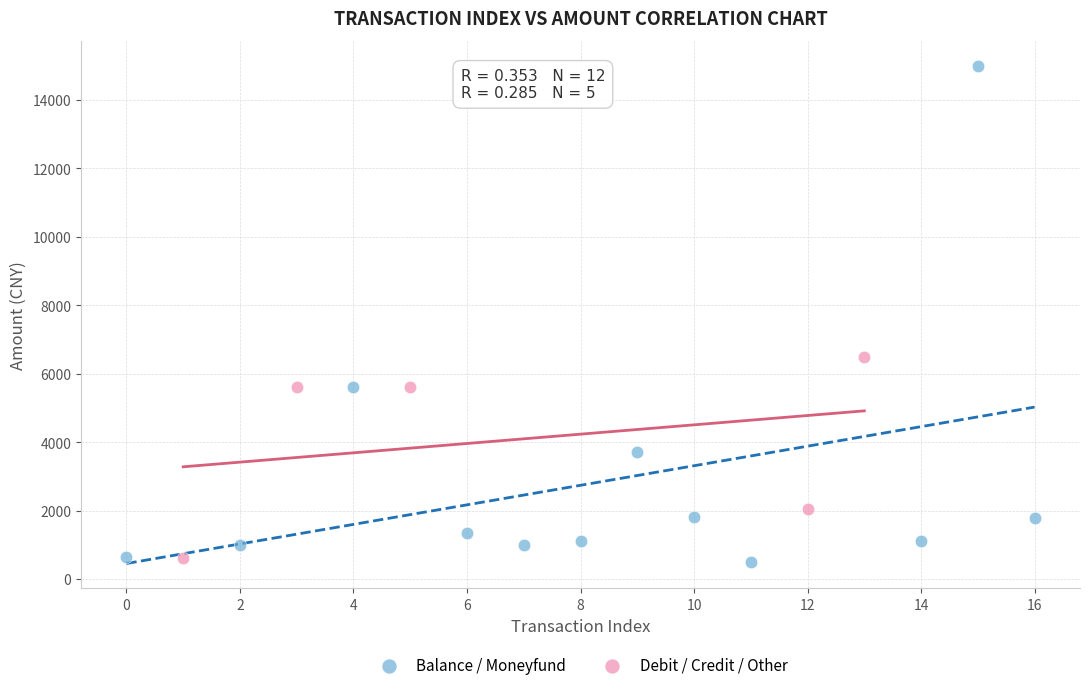

Which series contains the highest Y value?

Balance / Moneyfund